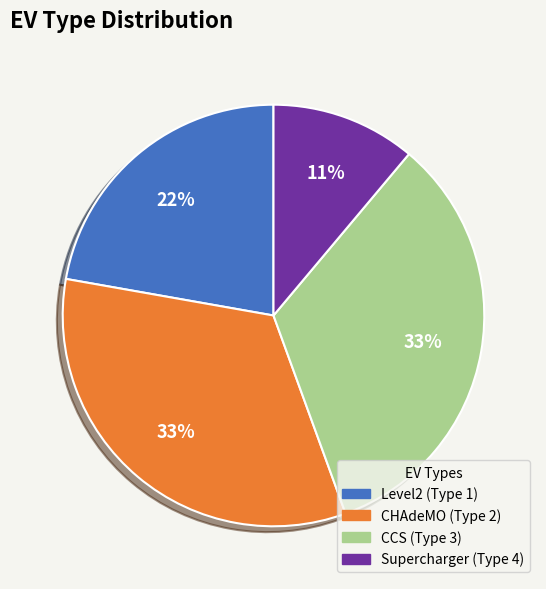

The Level2 (Type 1) slice represents 22% of the pie. True or false?

True